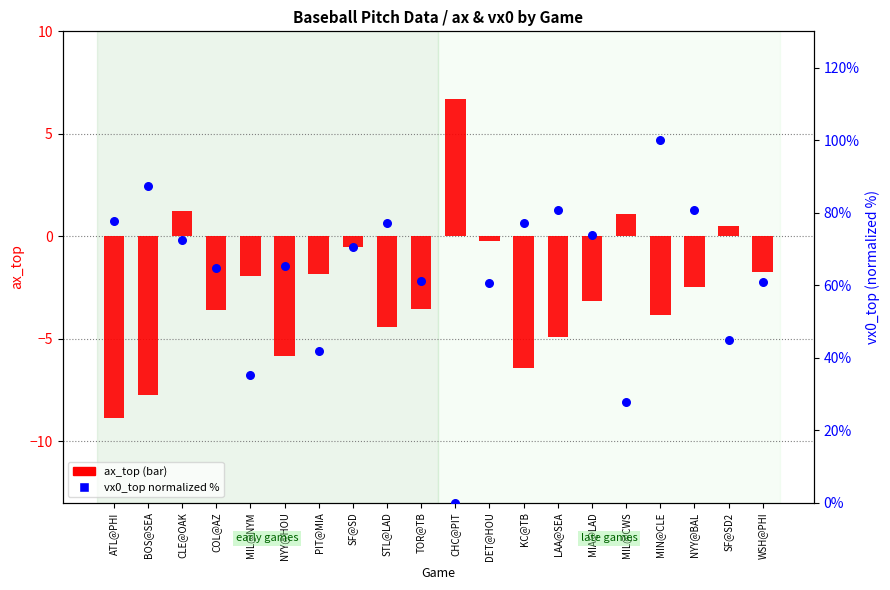

What are all the series names shown in the legend?

ax_top, vx0_top (norm)